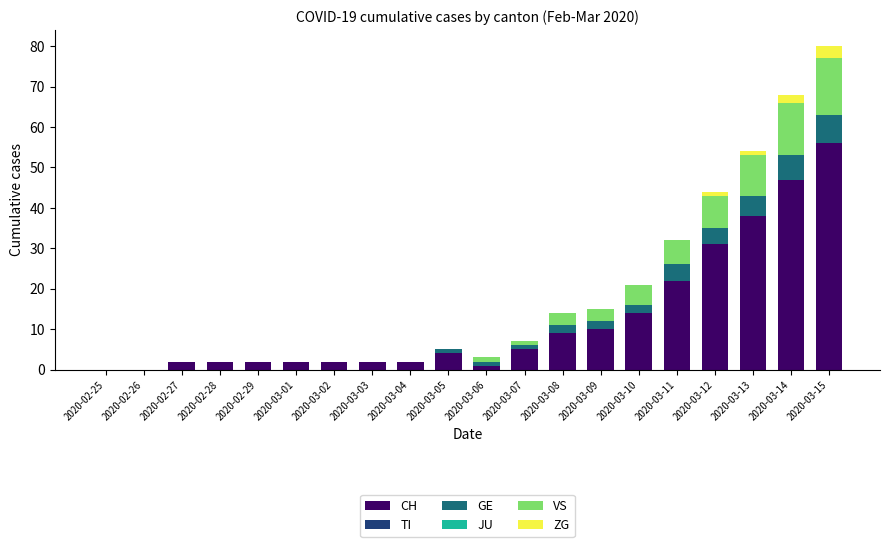

At which category is the sum across all series the highest?

2020-03-15